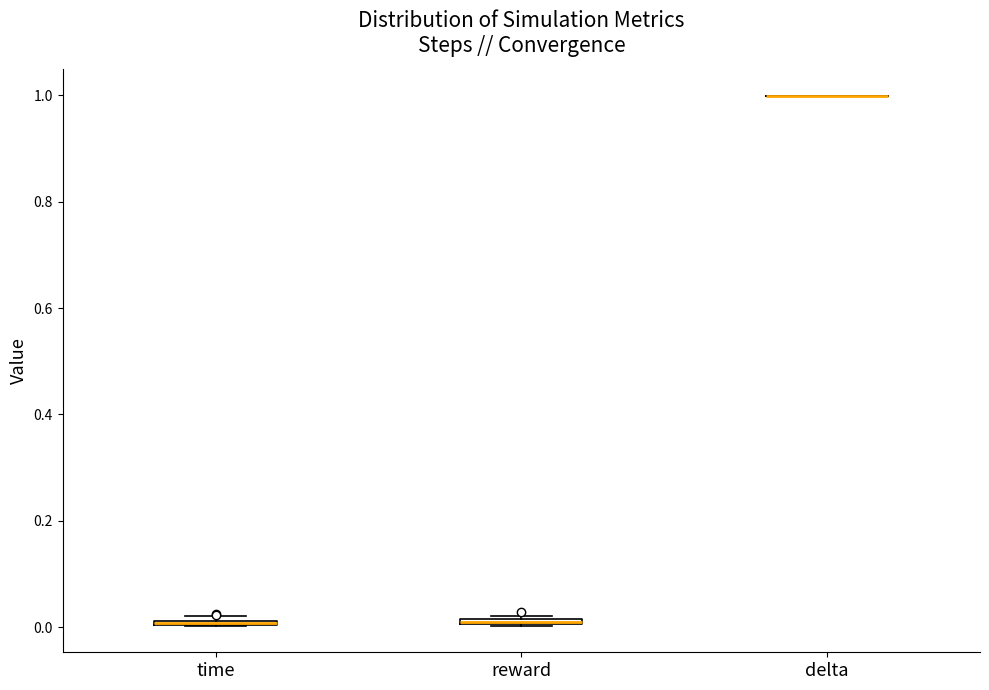

Where is the lower edge of the box for reward on the y-axis? The values are not printed on the chart, so give them approximately, as read against the axis.

0.00